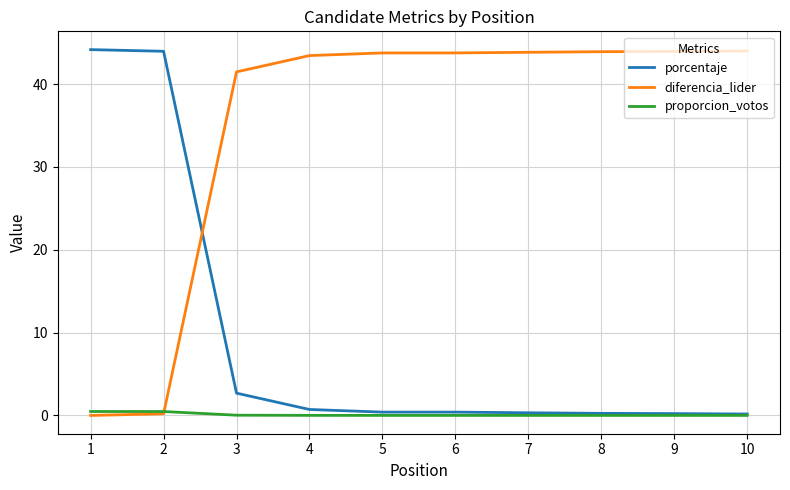

What is the difference between the second highest and minimum values in the porcentaje series?

43.8